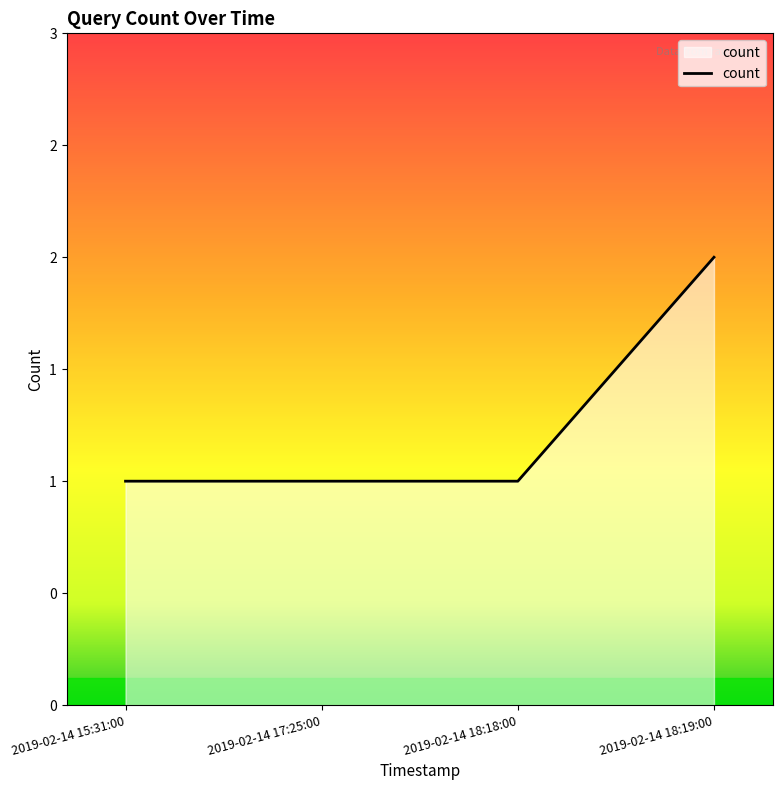

What is the minimum value shown in the chart?

1